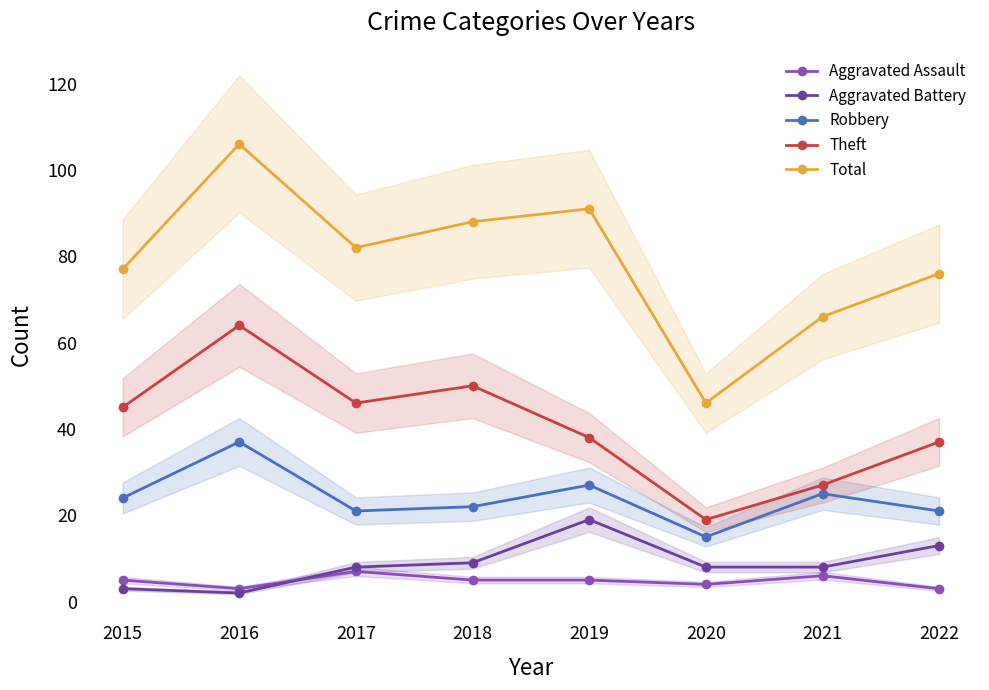

Which series has the widest spread of values?

Total